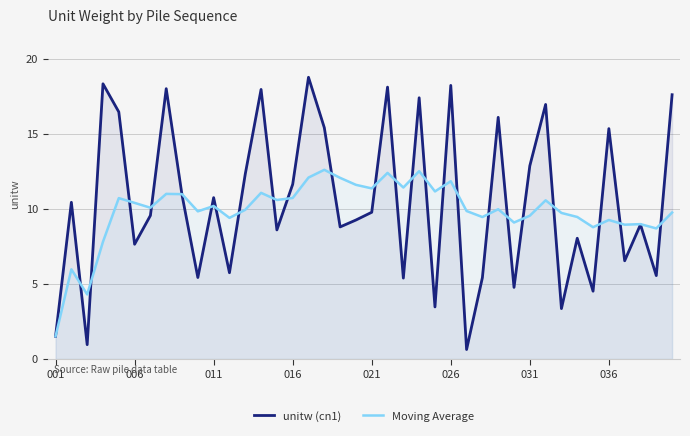

At which label does Moving Average reach its minimum?

001